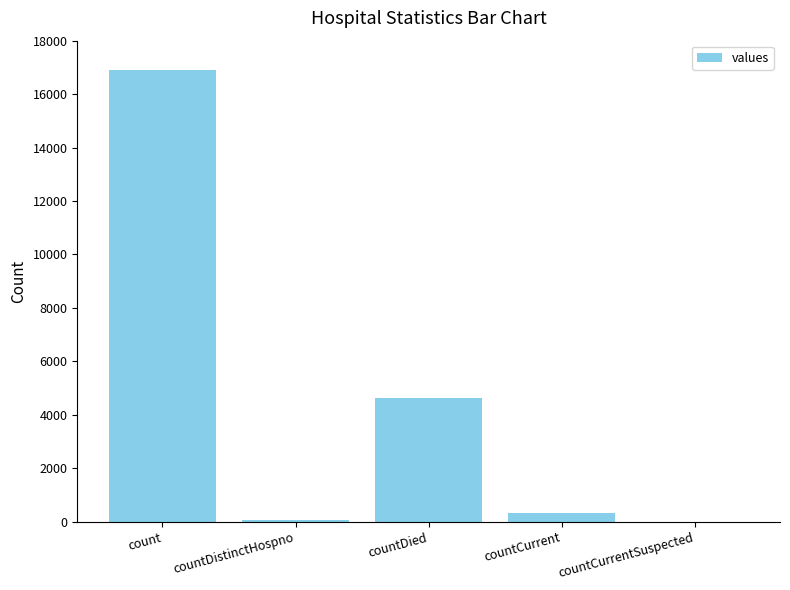

Are the bars horizontal?

No